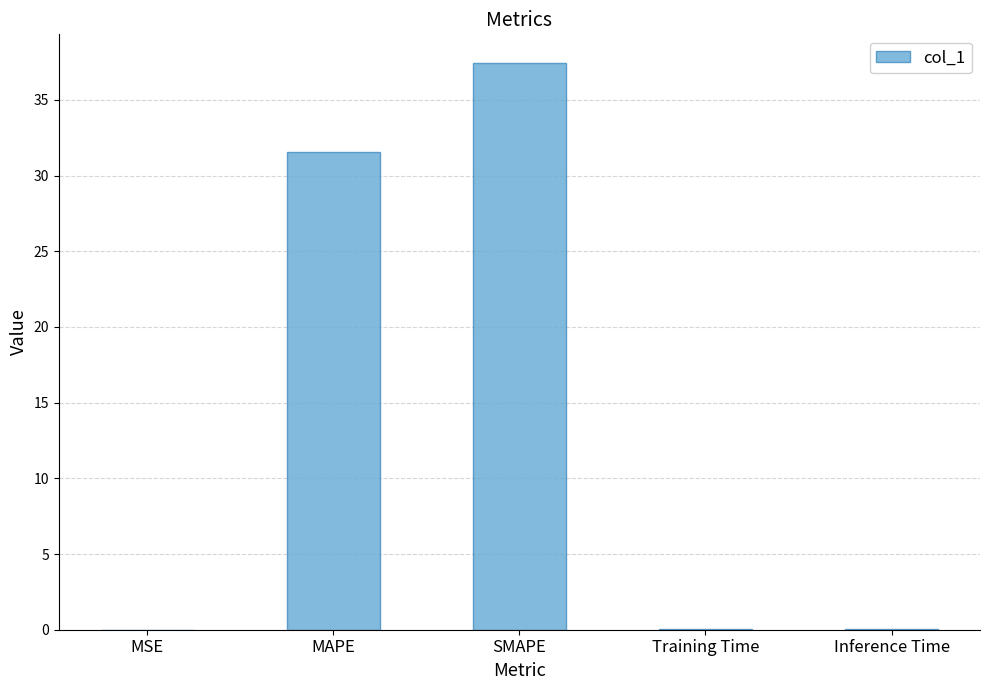

What is the greatest value displayed?

37.5